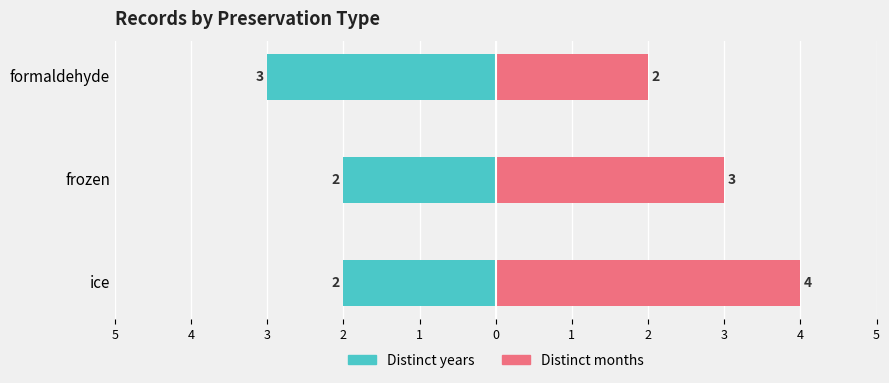

What is the maximum value shown in the chart?

4